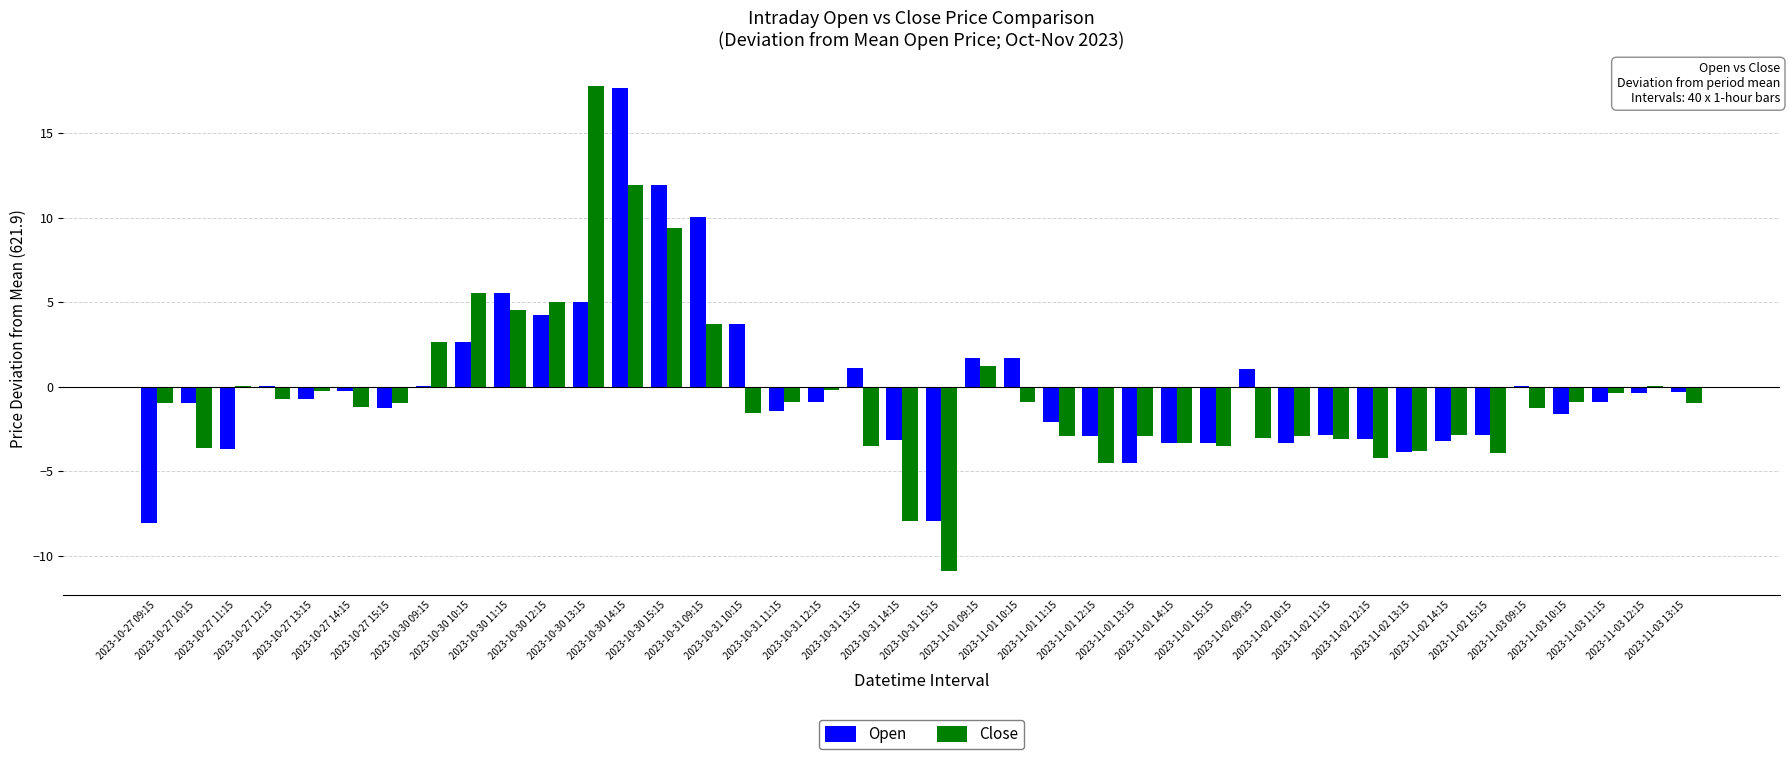

What is the average value of the Close series?

-0.4